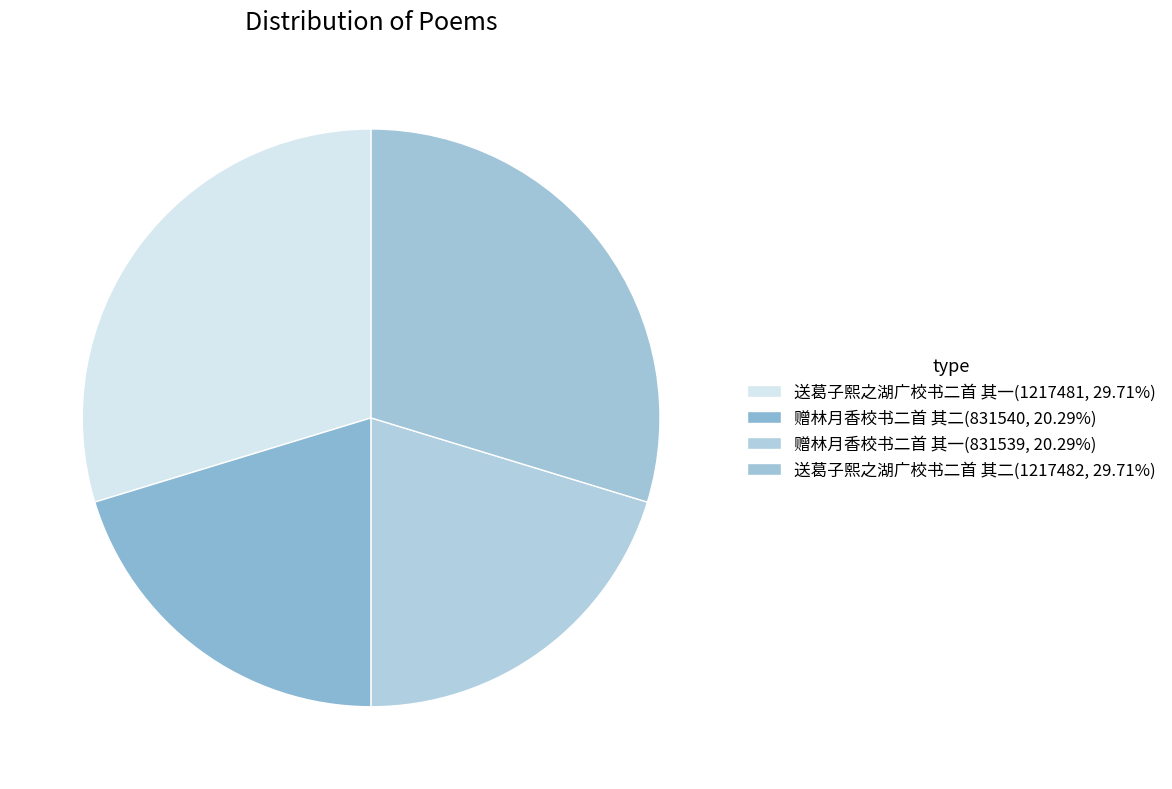

How many segments does this pie chart have?

4